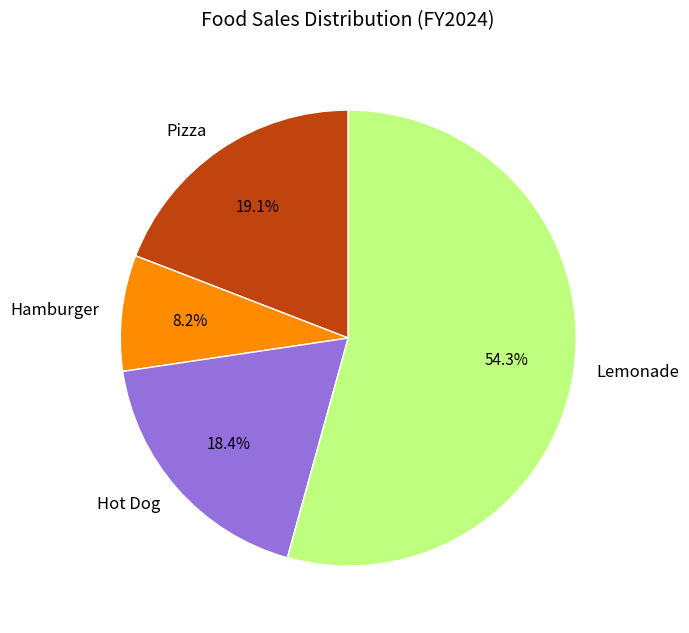

Is the sum of Pizza and Lemonade greater than half?

Yes